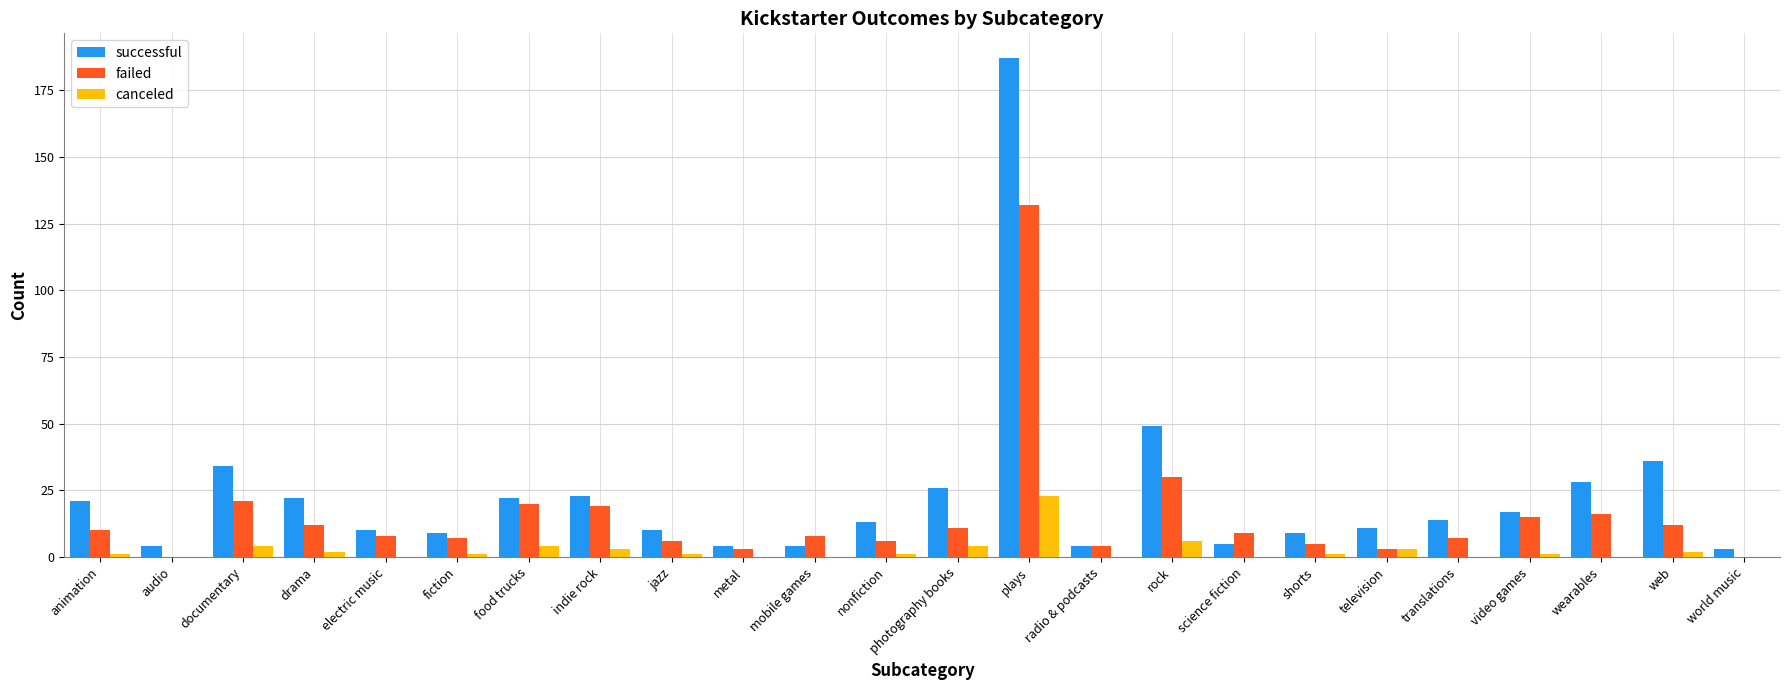

What is the sum of all failed values?

364